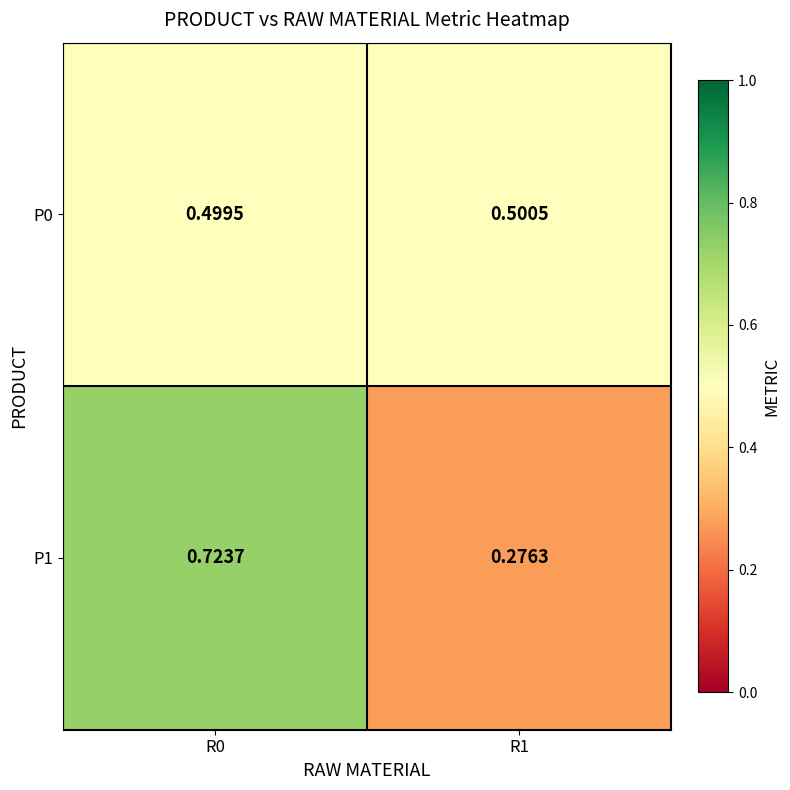

Is the value of P1 at R1 greater than the value of P0 at R1?

No